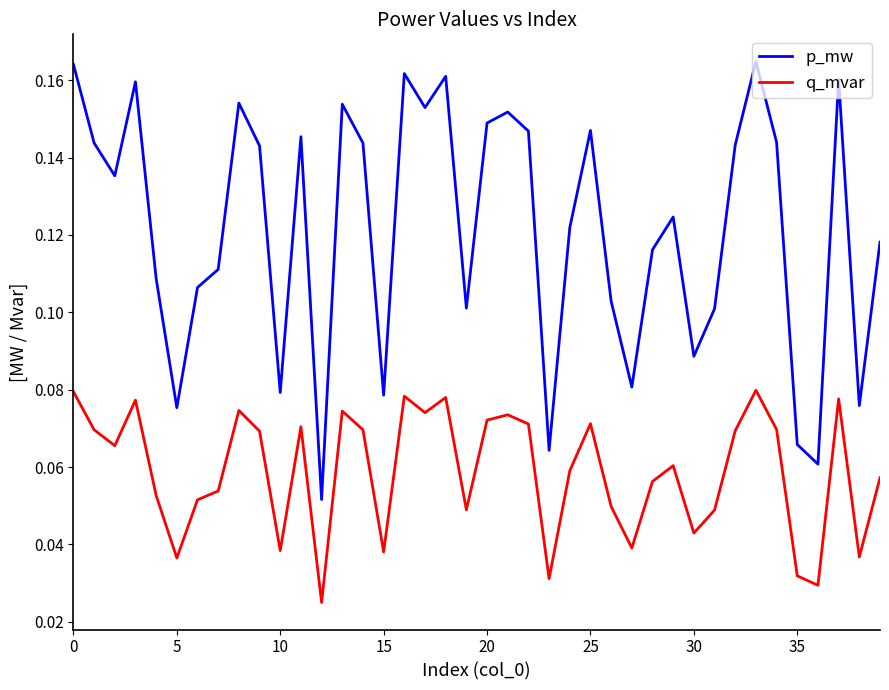

Which series has the largest total across all categories?

p_mw